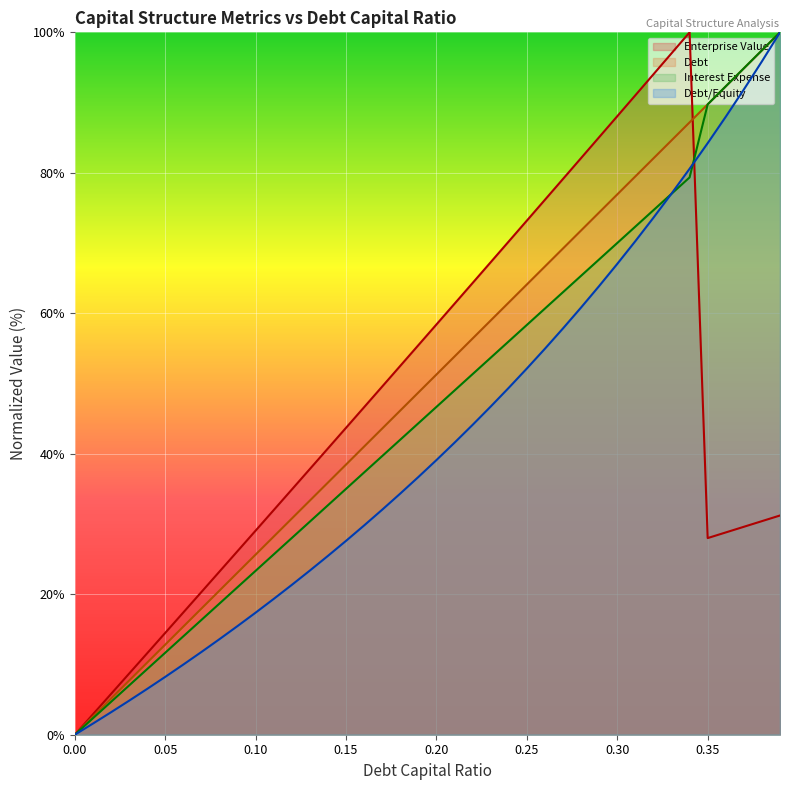

Which series changed the most between 0.08 and 0.33?

enterprise_value